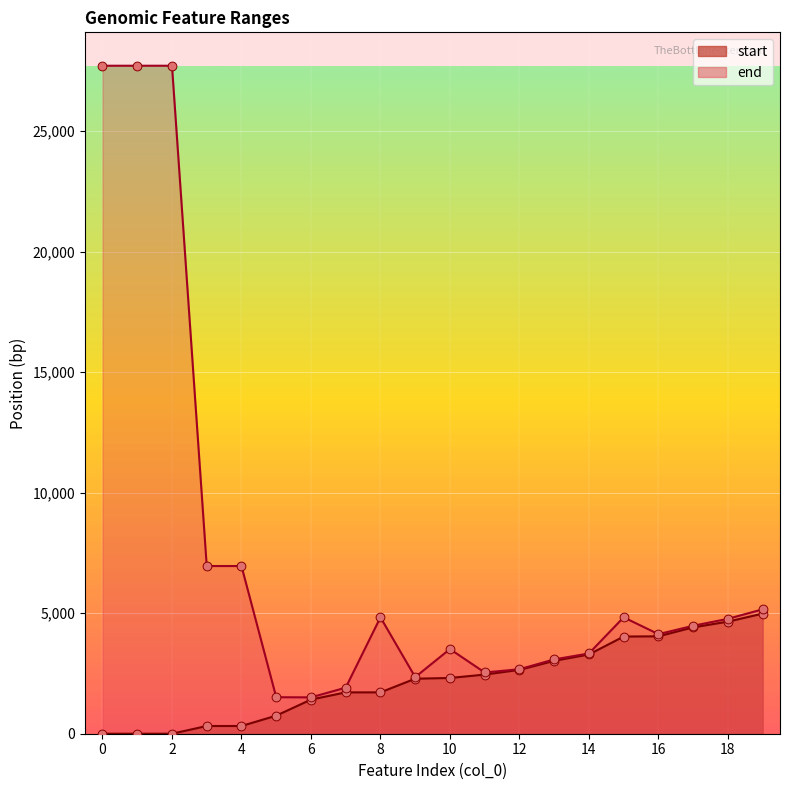

Which series reaches the minimum Y coordinate?

start